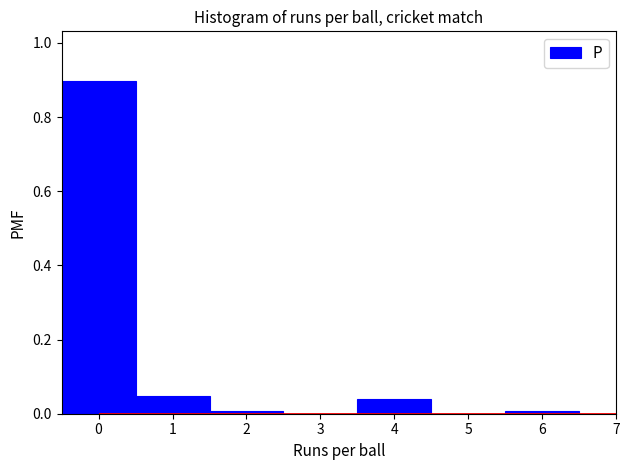

What is the height of the bar covering -0.5 to 0.5 on the x-axis? The values are not printed on the chart, so give them approximately, as read against the axis.

0.90